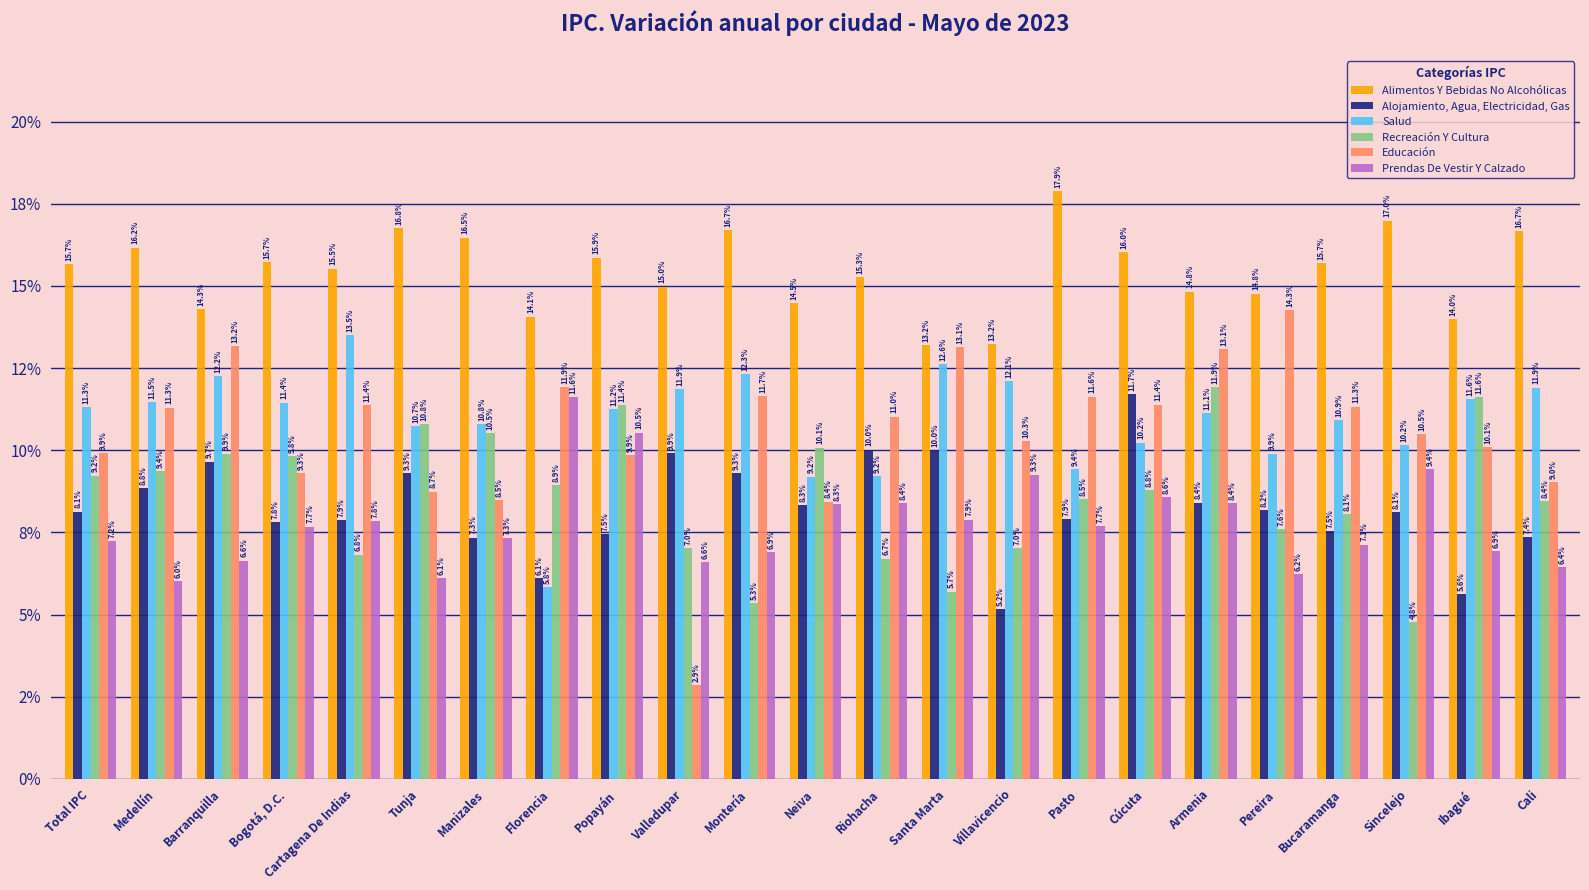

Reading left to right, what are all the values shown in this chart?

Alimentos Y Bebidas No Alcohólicas: Total IPC=15.7	Medellín=16.2	Barranquilla=14.3	Bogotá, D.C.=15.7	Cartagena De Indias=15.5	Tunja=16.8	Manizales=16.5	Florencia=14.1	Popayán=15.9	Valledupar=15.0	Montería=16.7	Neiva=14.5	Riohacha=15.3	Santa Marta=13.2	Villavicencio=13.2	Pasto=17.9	Cúcuta=16.0	Armenia=14.8	Pereira=14.8	Bucaramanga=15.7	Sincelejo=17.0	Ibagué=14.0	Cali=16.7
Alojamiento, Agua, Electricidad, Gas: Total IPC=8.1	Medellín=8.8	Barranquilla=9.7	Bogotá, D.C.=7.8	Cartagena De Indias=7.9	Tunja=9.3	Manizales=7.3	Florencia=6.1	Popayán=7.5	Valledupar=9.9	Montería=9.3	Neiva=8.3	Riohacha=10.0	Santa Marta=10.0	Villavicencio=5.2	Pasto=7.9	Cúcuta=11.7	Armenia=8.4	Pereira=8.2	Bucaramanga=7.5	Sincelejo=8.1	Ibagué=5.6	Cali=7.4
Salud: Total IPC=11.3	Medellín=11.5	Barranquilla=12.2	Bogotá, D.C.=11.4	Cartagena De Indias=13.5	Tunja=10.7	Manizales=10.8	Florencia=5.8	Popayán=11.2	Valledupar=11.9	Montería=12.3	Neiva=9.2	Riohacha=9.2	Santa Marta=12.6	Villavicencio=12.1	Pasto=9.4	Cúcuta=10.2	Armenia=11.1	Pereira=9.9	Bucaramanga=10.9	Sincelejo=10.2	Ibagué=11.6	Cali=11.9
Recreación Y Cultura: Total IPC=9.2	Medellín=9.4	Barranquilla=9.9	Bogotá, D.C.=9.8	Cartagena De Indias=6.8	Tunja=10.8	Manizales=10.5	Florencia=8.9	Popayán=11.4	Valledupar=7.0	Montería=5.3	Neiva=10.1	Riohacha=6.7	Santa Marta=5.7	Villavicencio=7.0	Pasto=8.5	Cúcuta=8.8	Armenia=11.9	Pereira=7.6	Bucaramanga=8.1	Sincelejo=4.8	Ibagué=11.6	Cali=8.4
Educación: Total IPC=9.9	Medellín=11.3	Barranquilla=13.2	Bogotá, D.C.=9.3	Cartagena De Indias=11.4	Tunja=8.7	Manizales=8.5	Florencia=11.9	Popayán=9.9	Valledupar=2.9	Montería=11.7	Neiva=8.4	Riohacha=11.0	Santa Marta=13.1	Villavicencio=10.3	Pasto=11.6	Cúcuta=11.4	Armenia=13.1	Pereira=14.3	Bucaramanga=11.3	Sincelejo=10.5	Ibagué=10.1	Cali=9.0
Prendas De Vestir Y Calzado: Total IPC=7.2	Medellín=6.0	Barranquilla=6.6	Bogotá, D.C.=7.7	Cartagena De Indias=7.8	Tunja=6.1	Manizales=7.3	Florencia=11.6	Popayán=10.5	Valledupar=6.6	Montería=6.9	Neiva=8.3	Riohacha=8.4	Santa Marta=7.9	Villavicencio=9.3	Pasto=7.7	Cúcuta=8.6	Armenia=8.4	Pereira=6.2	Bucaramanga=7.1	Sincelejo=9.4	Ibagué=6.9	Cali=6.4